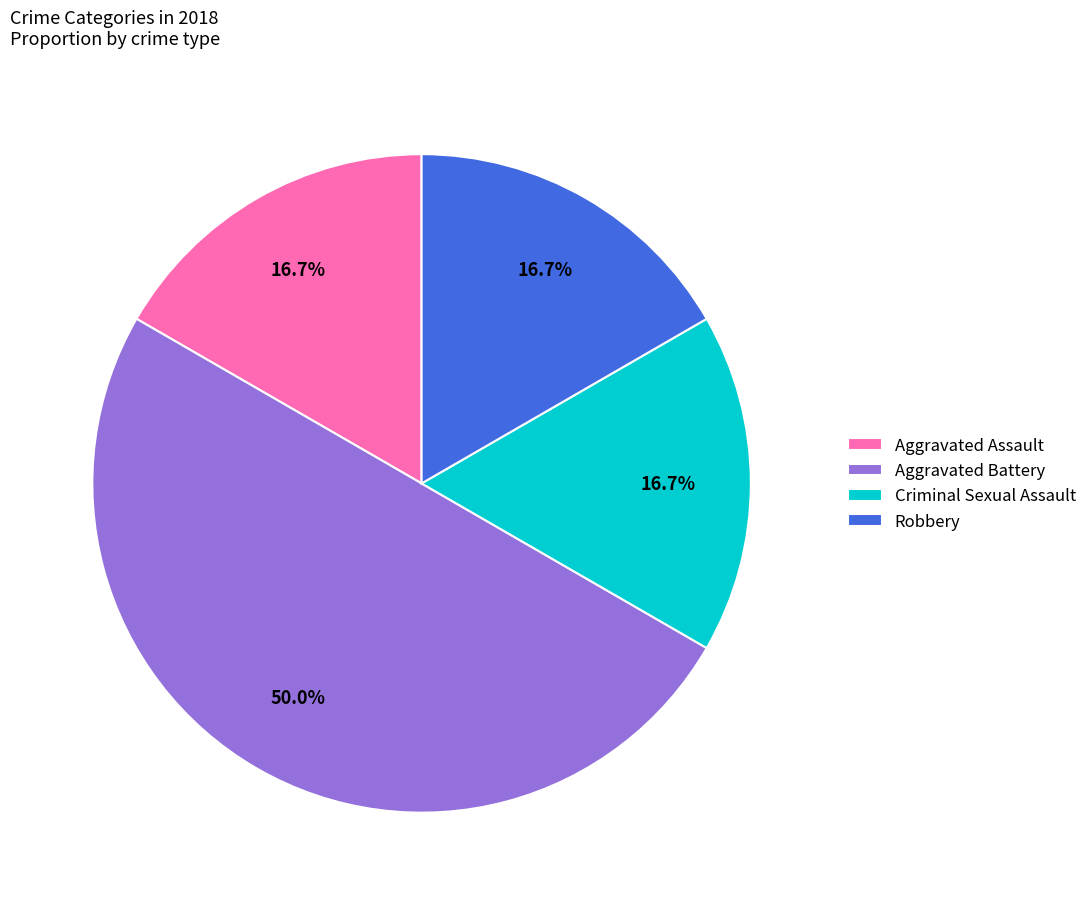

Which has a higher value, Robbery or Aggravated Battery?

Aggravated Battery